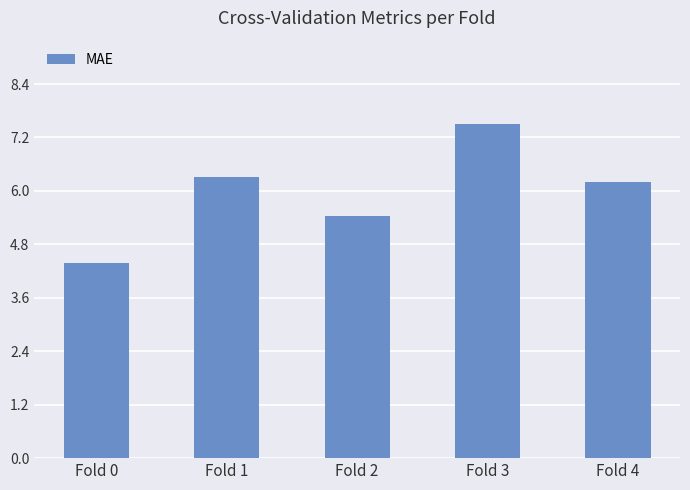

Rank the categories by value from lowest to highest.

Fold 0, Fold 2, Fold 4, Fold 1, Fold 3